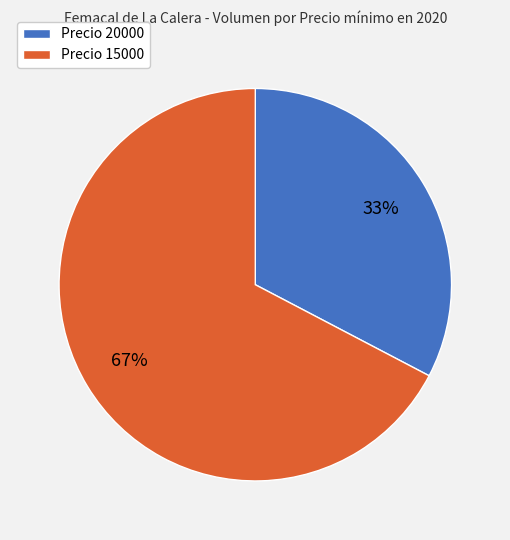

To the nearest percent, what is the average slice percentage?

50%